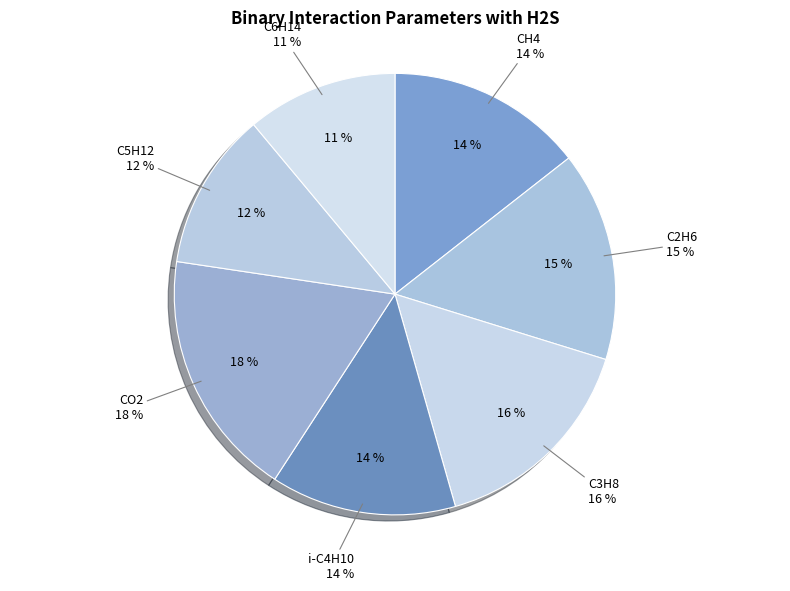

Which slice is the largest?

CO2